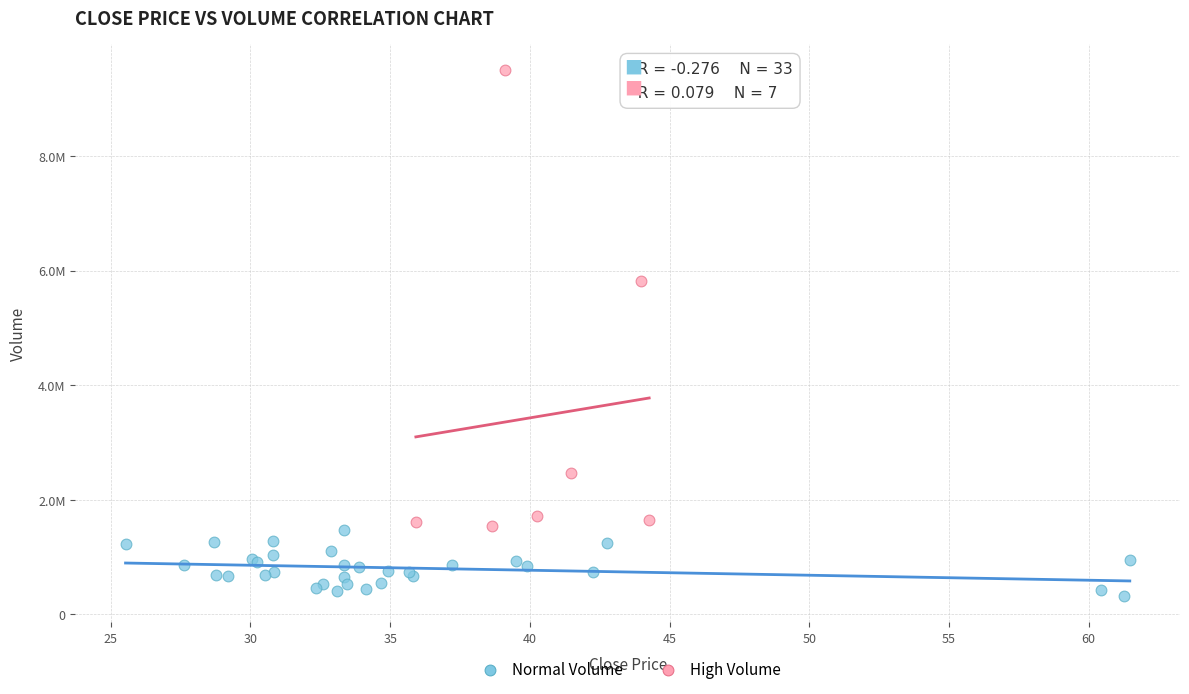

What are all the series names shown in the legend?

Normal Volume, High Volume